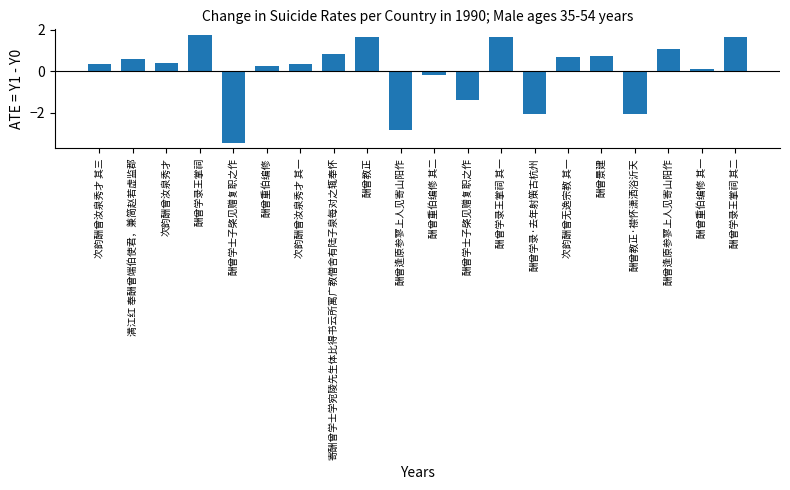

Between 次韵酬曾汝泉秀才 其一 and 酬曾教正·襟怀潇洒浴沂天, which is larger?

次韵酬曾汝泉秀才 其一